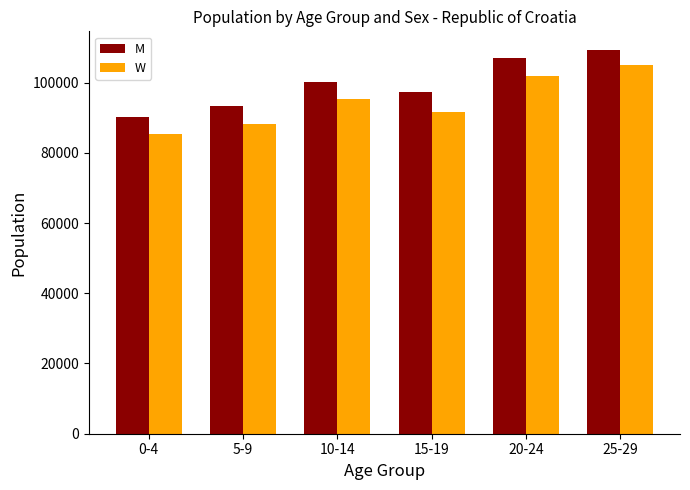

Is the value of W at 0-4 greater than the value of M at 0-4?

No